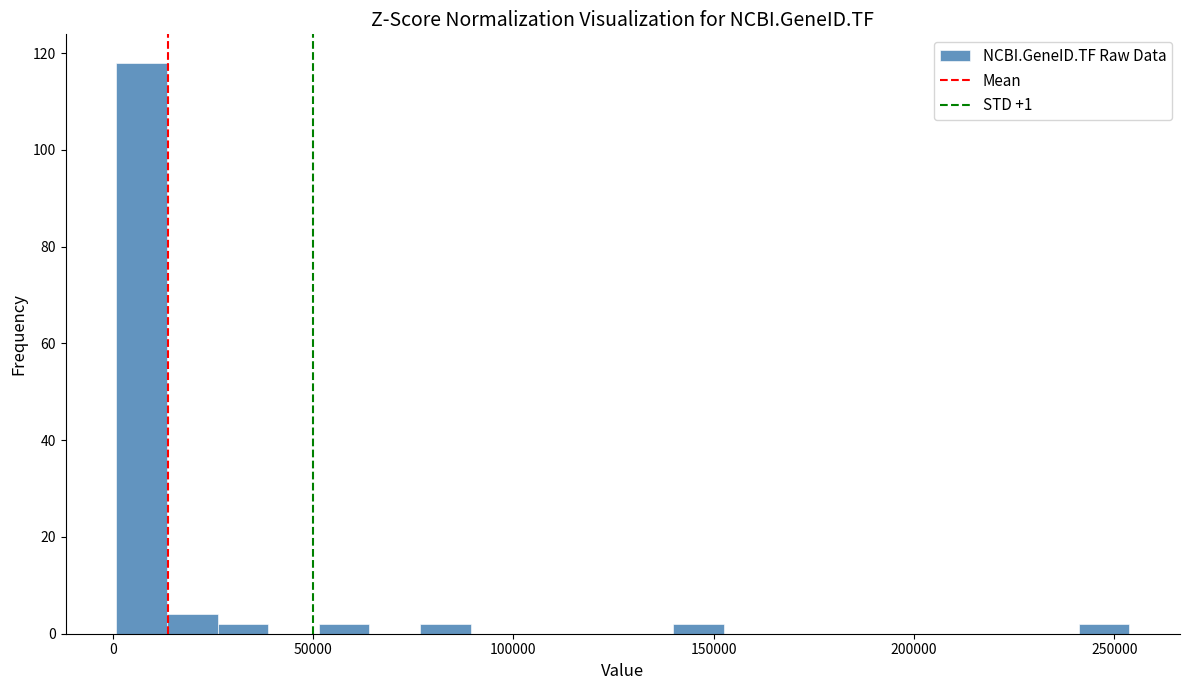

Read against the x-axis, roughly where is the centre of the tallest bar?

5000